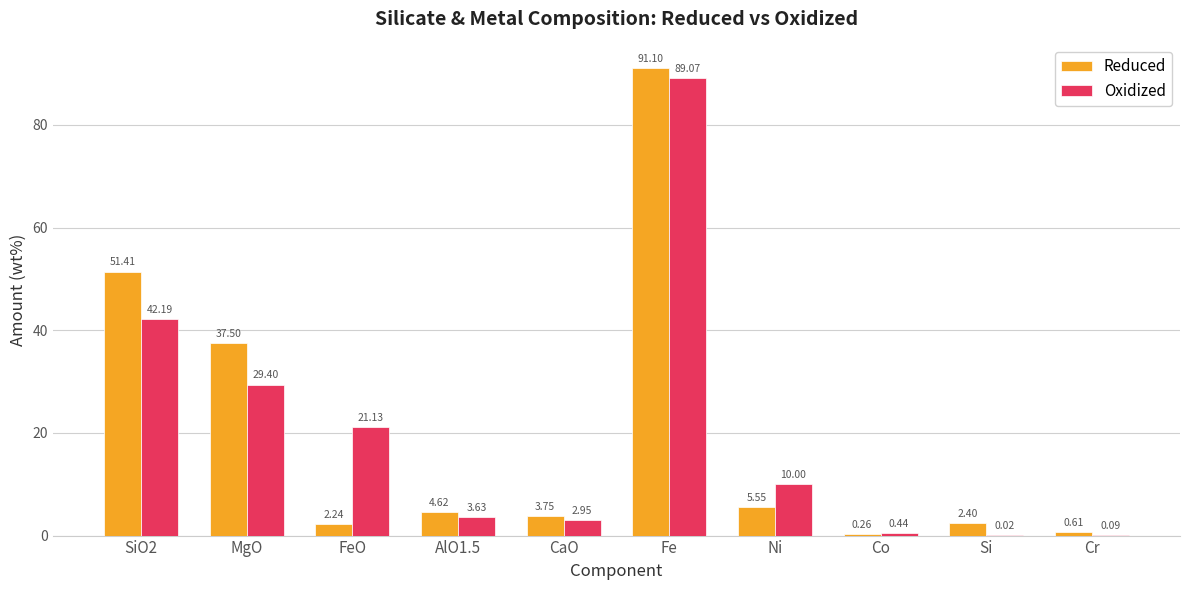

Which series has the largest range (max minus min)?

Reduced